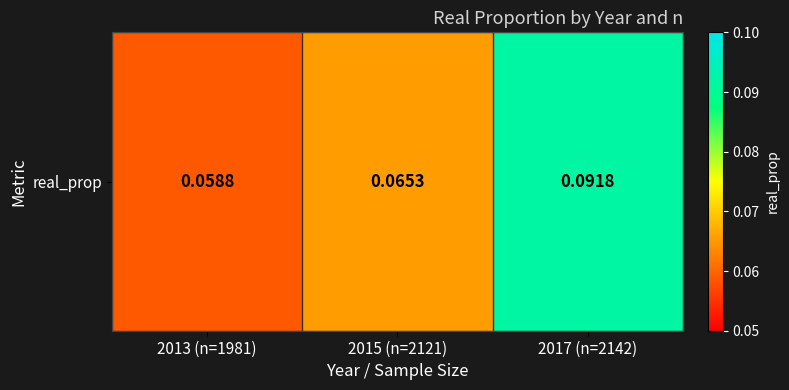

Rank the categories by value from lowest to highest.

2013 (n=1981), 2015 (n=2121), 2017 (n=2142)